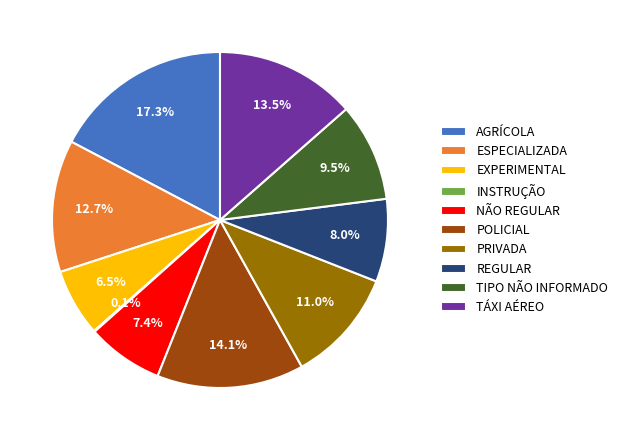

Which category has the biggest portion of the pie?

AGRÍCOLA